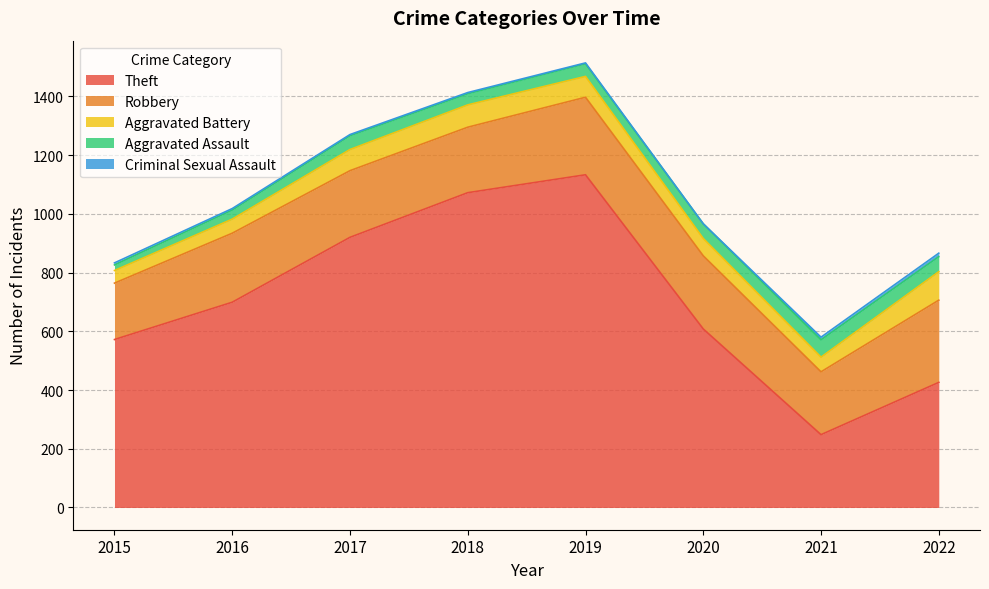

How many lines are shown in the chart?

5